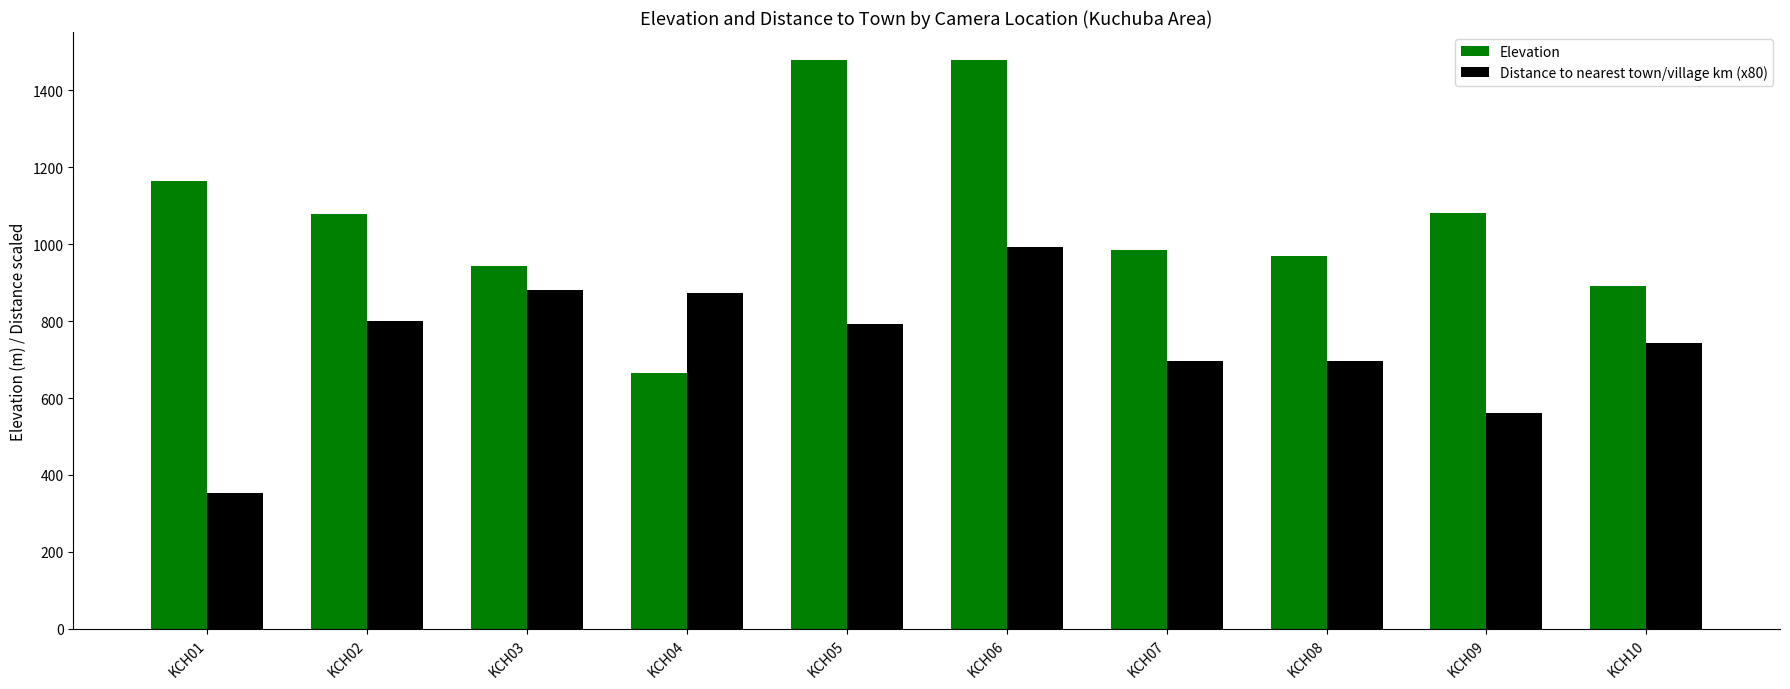

What is the average value of the Elevation series?

1073